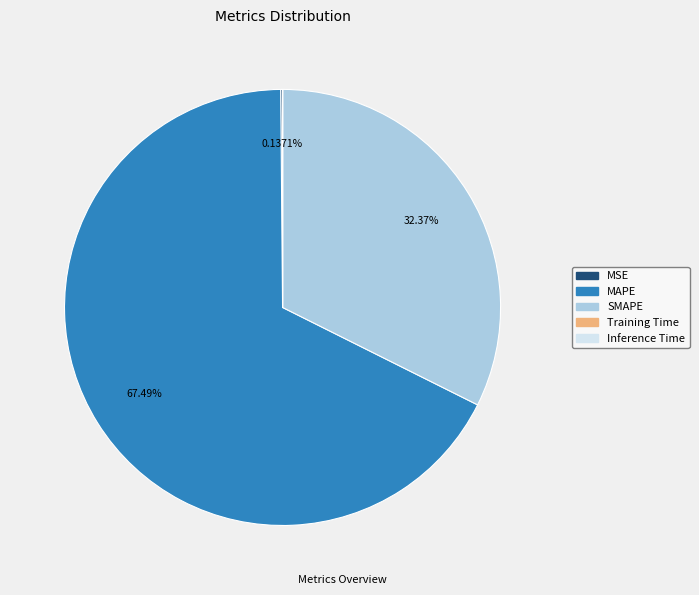

The SMAPE slice represents 32% of the pie. True or false?

True